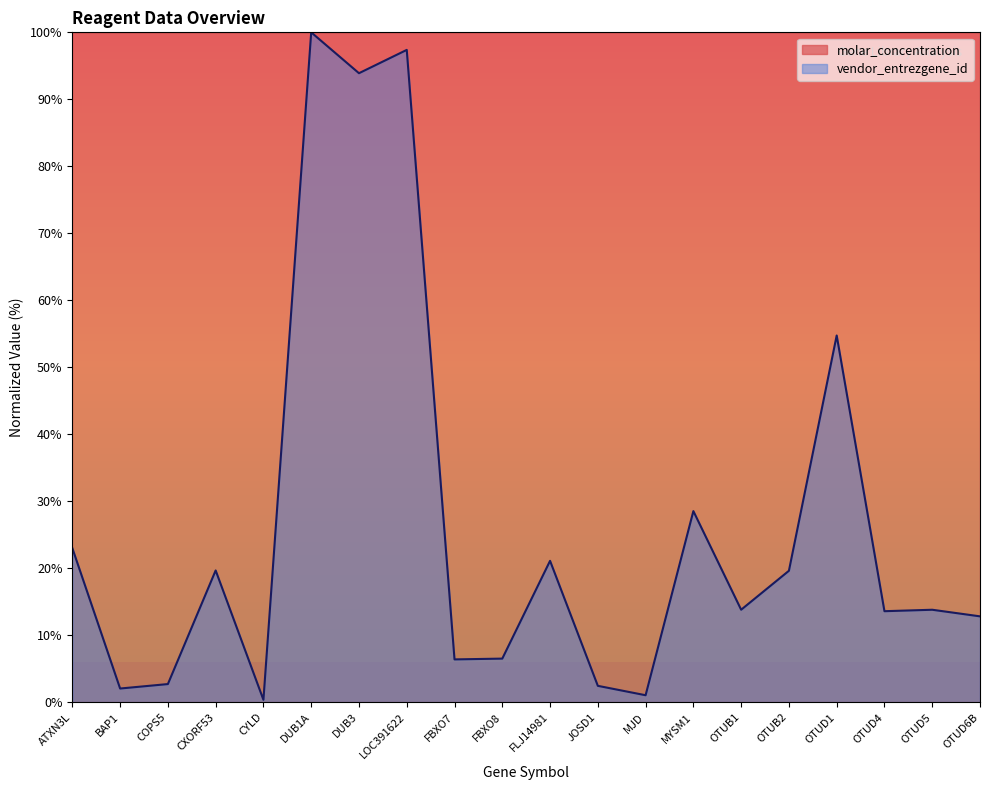

True or false: the data shows 22.3 at OTUD6B.

False